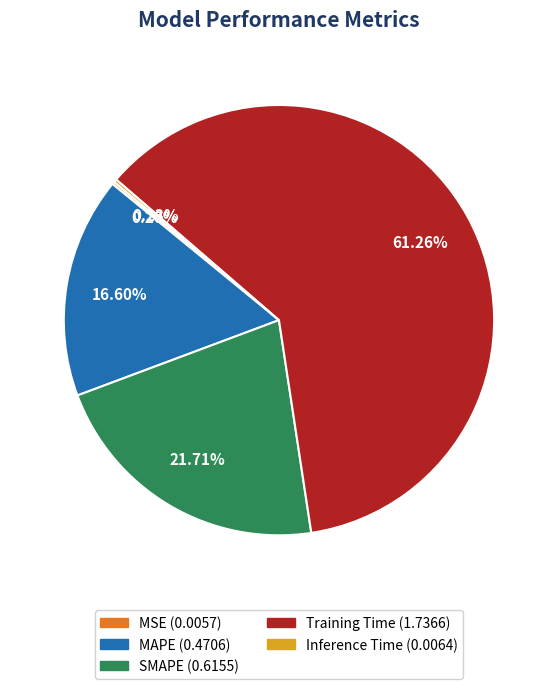

Which slice is the largest?

Training Time